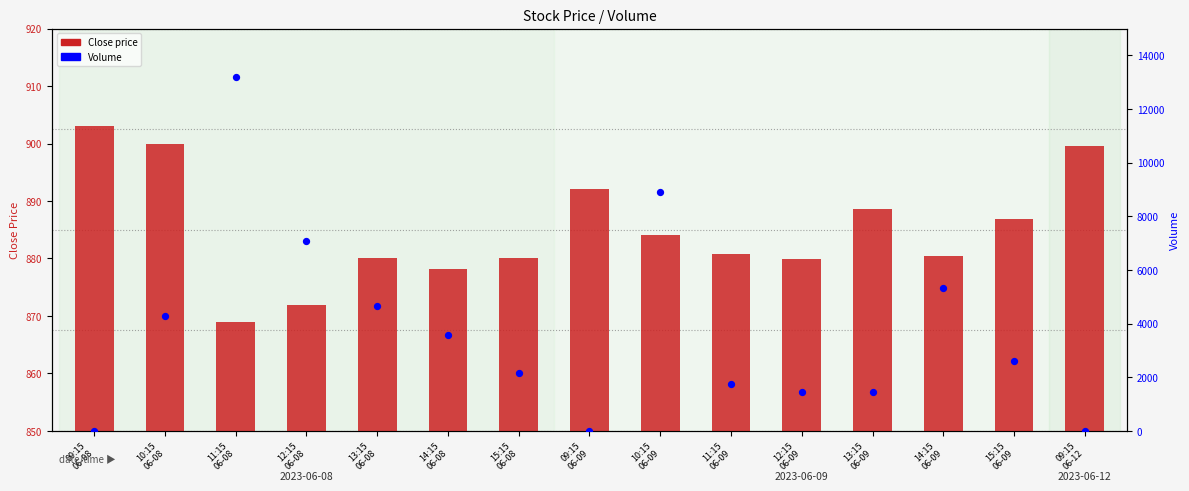

What are all the series names shown in the legend?

Close price, Volume